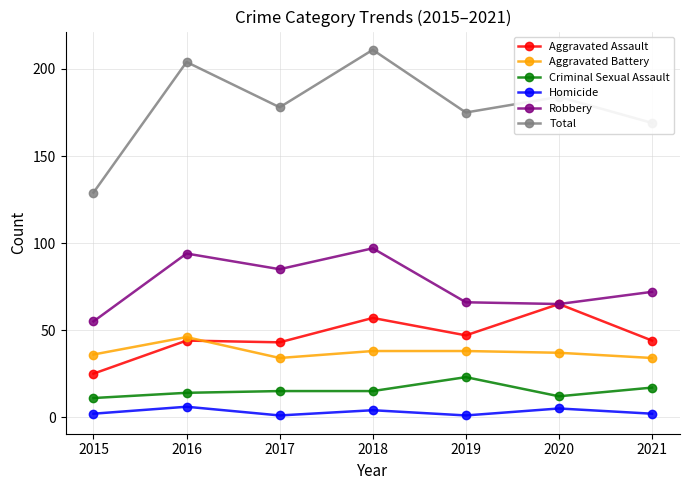

Which series has the largest range (max minus min)?

Total